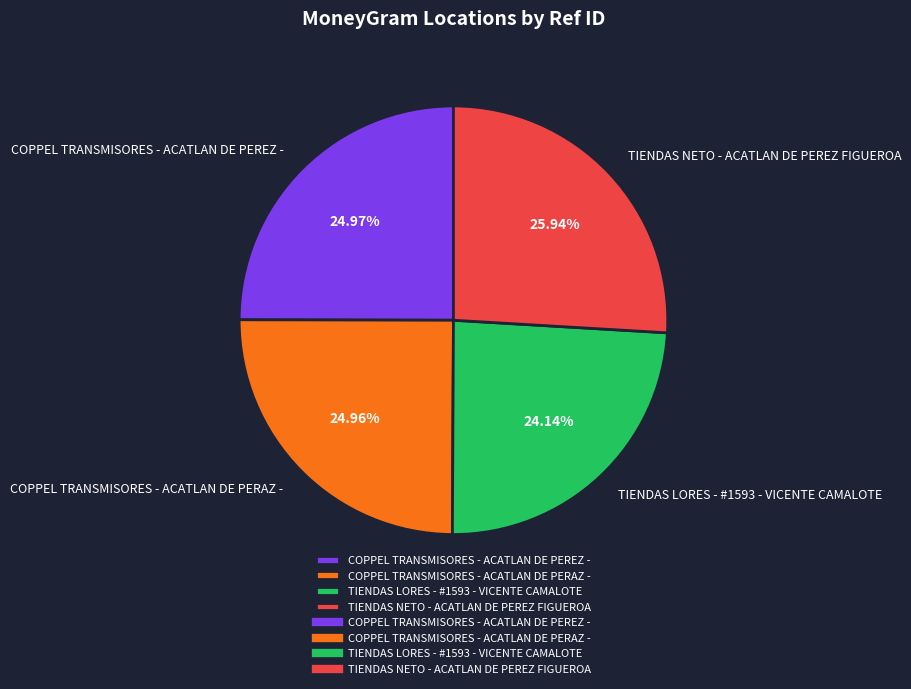

Count the number of slices in the pie.

4